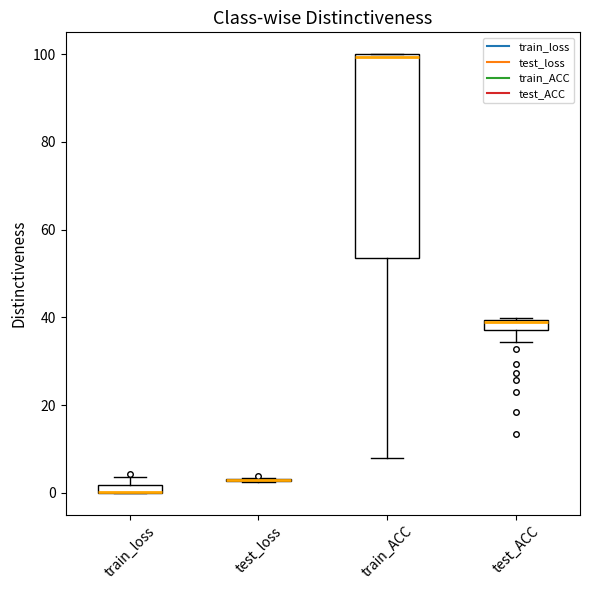

Comparing the boxes themselves (not the whiskers), which one is the tallest?

train_ACC